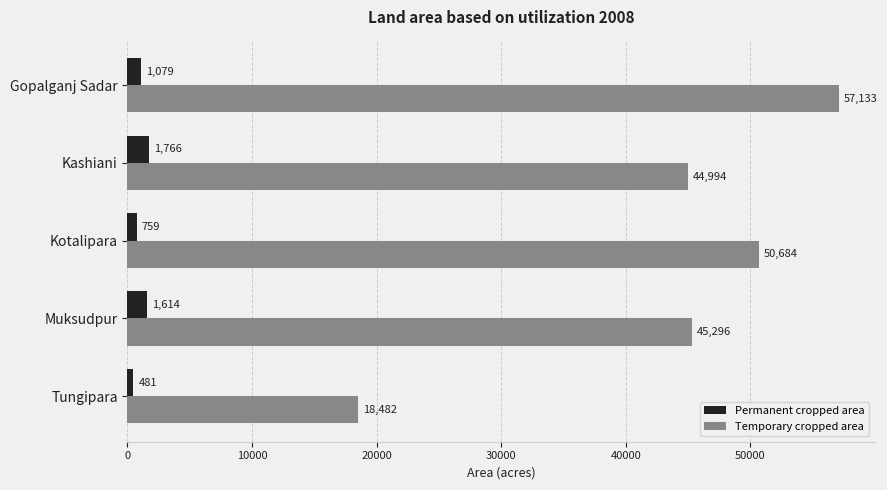

What is the difference between the highest and lowest values at Gopalganj Sadar?

56054